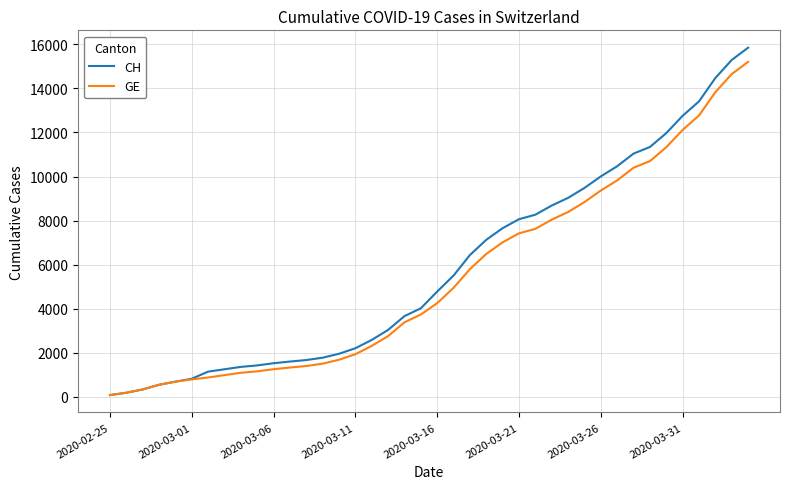

What is the highest value of the GE series?

15208